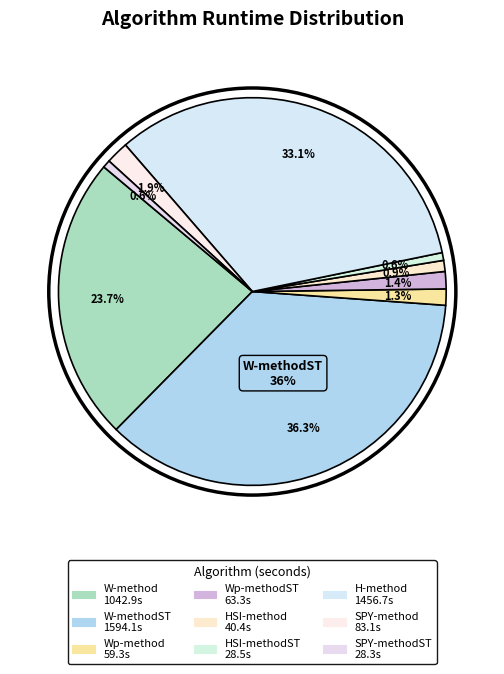

To the nearest percent, what portion does HSI-methodST represent?

1%